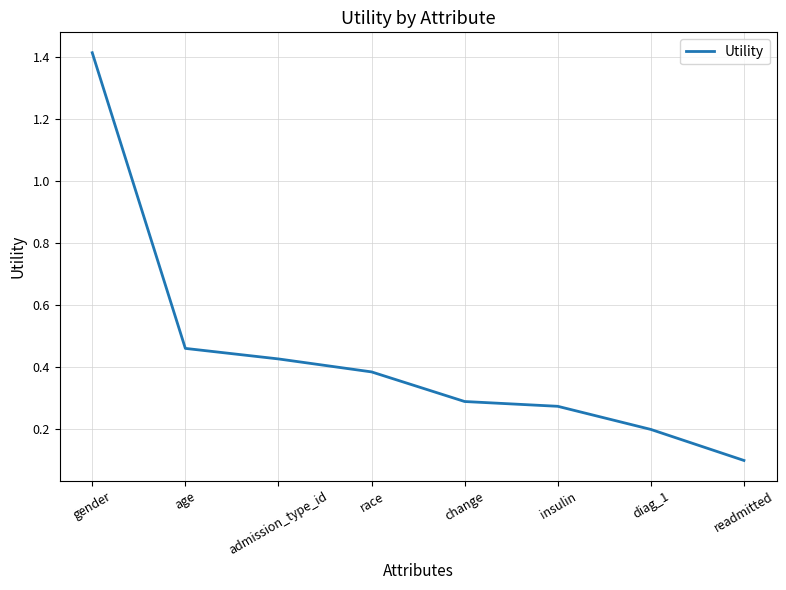

List the labels in order of value, smallest first.

readmitted, diag_1, insulin, change, race, admission_type_id, age, gender